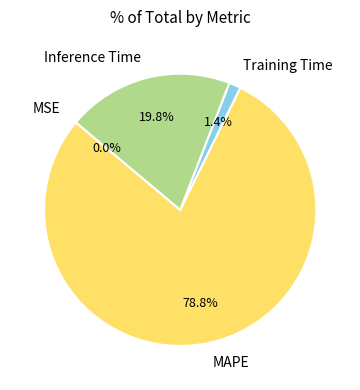

What is the majority slice?

MAPE